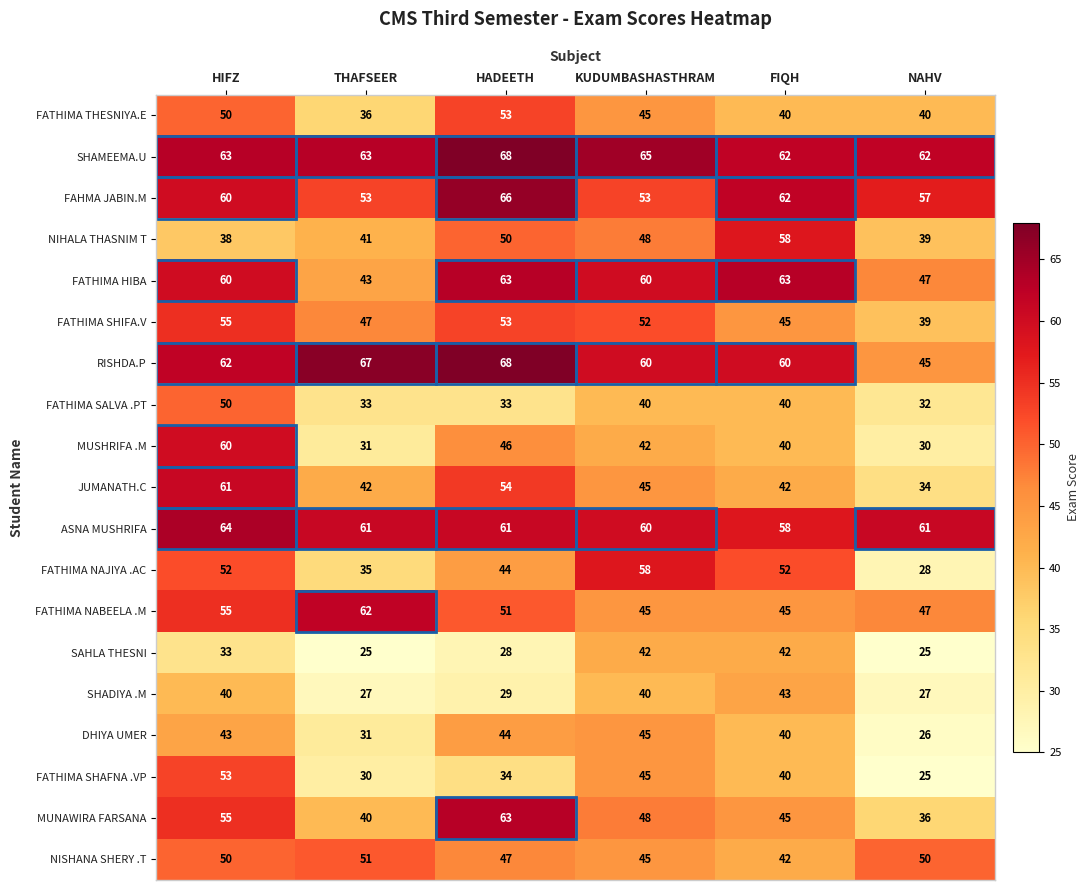

The value of FATHIMA THESNIYA.E at FIQH is 18. True or false?

False